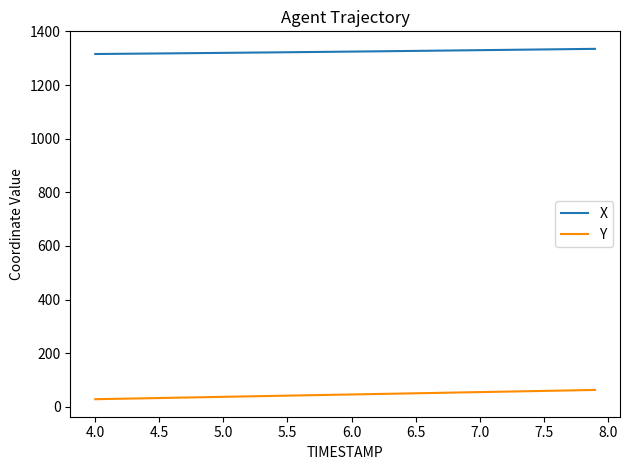

True or false: Y and X cross at least once.

False